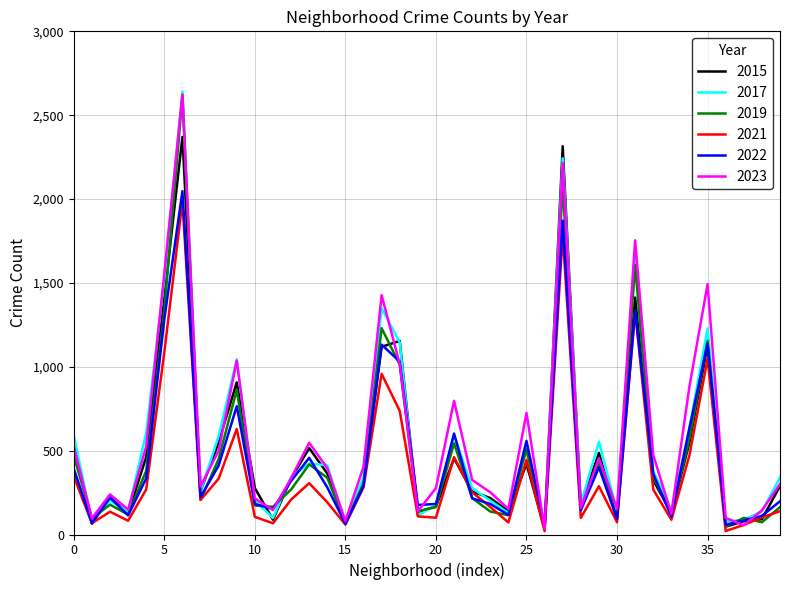

Is this an area chart (filled region under the line)?

No